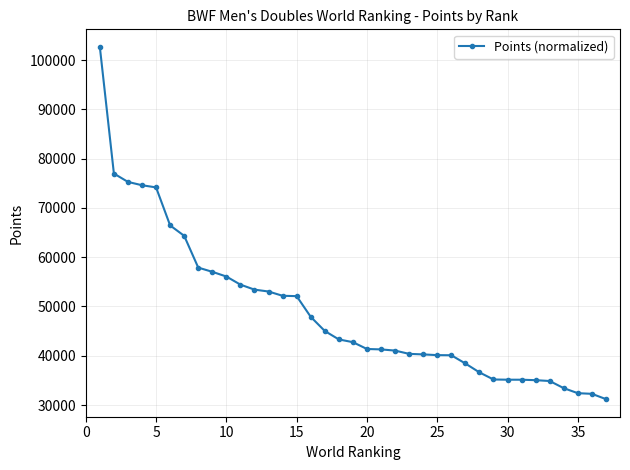

What is the greatest value displayed?

102683.3